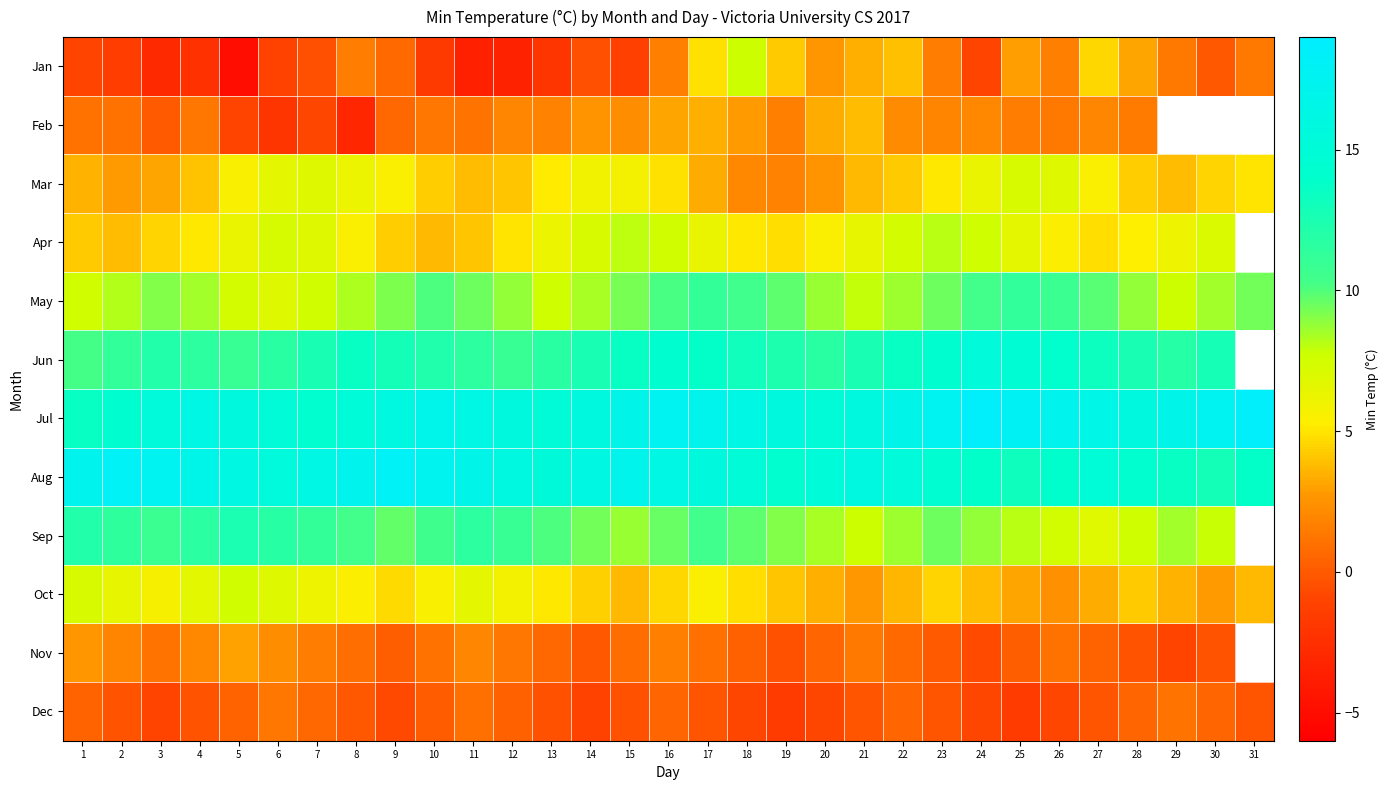

Rank the series by their maximum value, from lowest to highest.

Dec, Nov, Feb, Mar, Oct, Jan, Apr, May, Sep, Jun, Aug, Jul